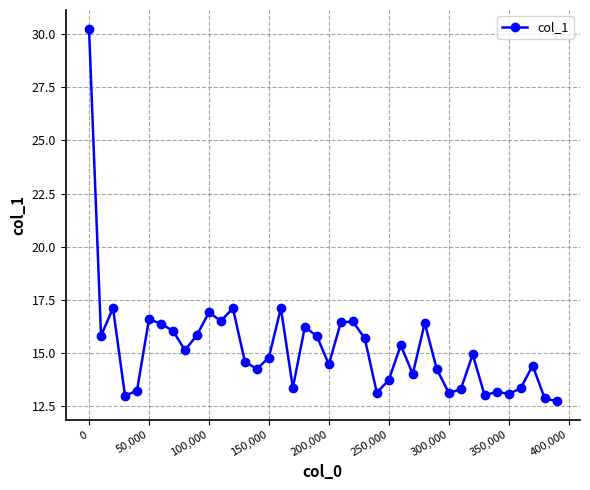

What is the sum of all values?

610.3